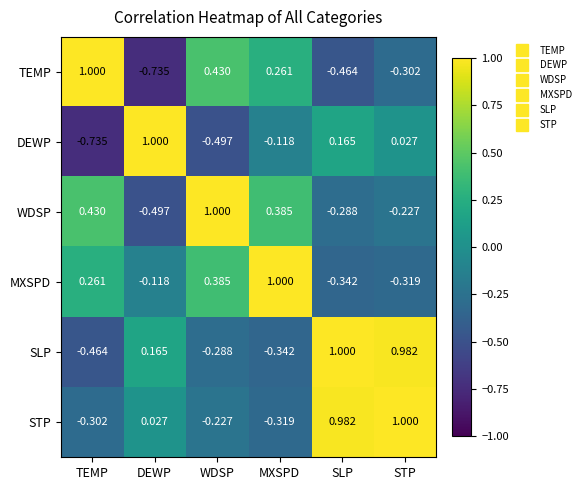

At MXSPD, list the series in order from largest to smallest.

MXSPD, WDSP, TEMP, DEWP, STP, SLP